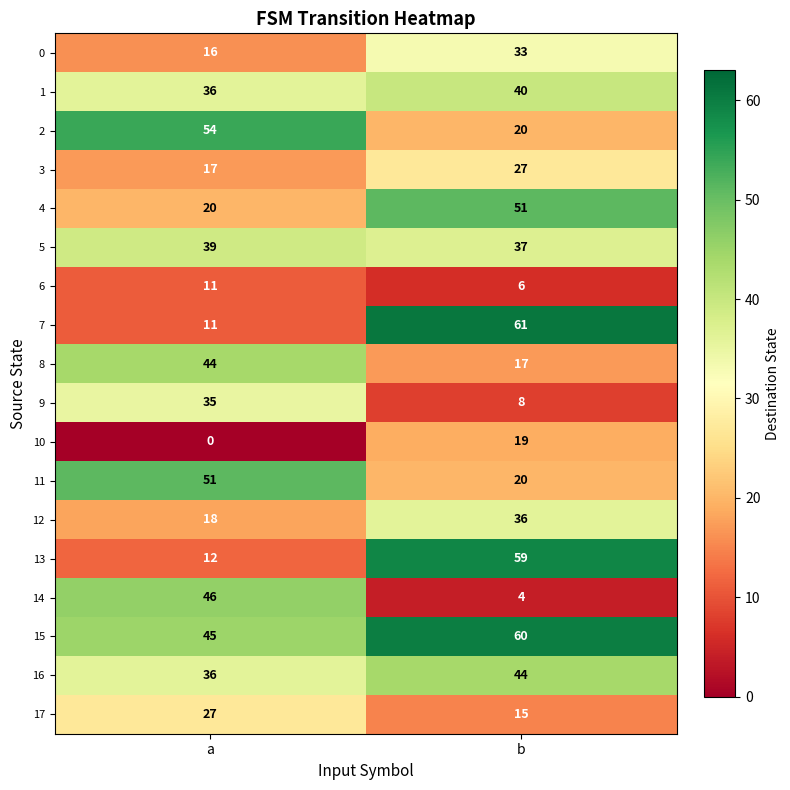

How many distinct data groups are displayed?

18